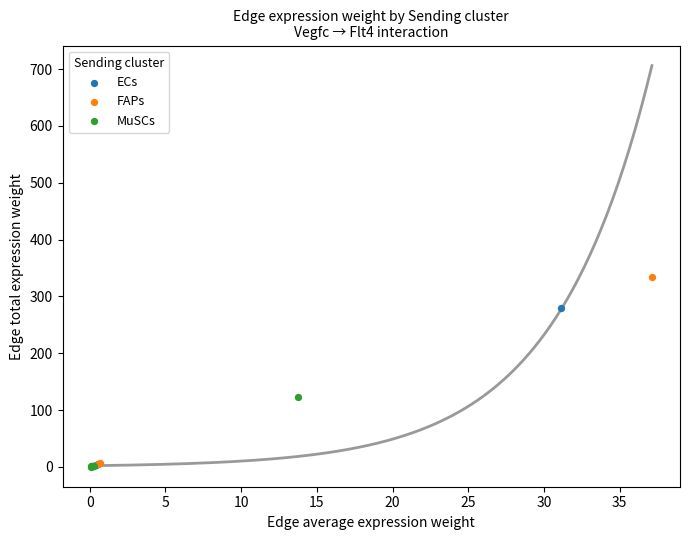

Which series reaches the maximum Y coordinate?

FAPs